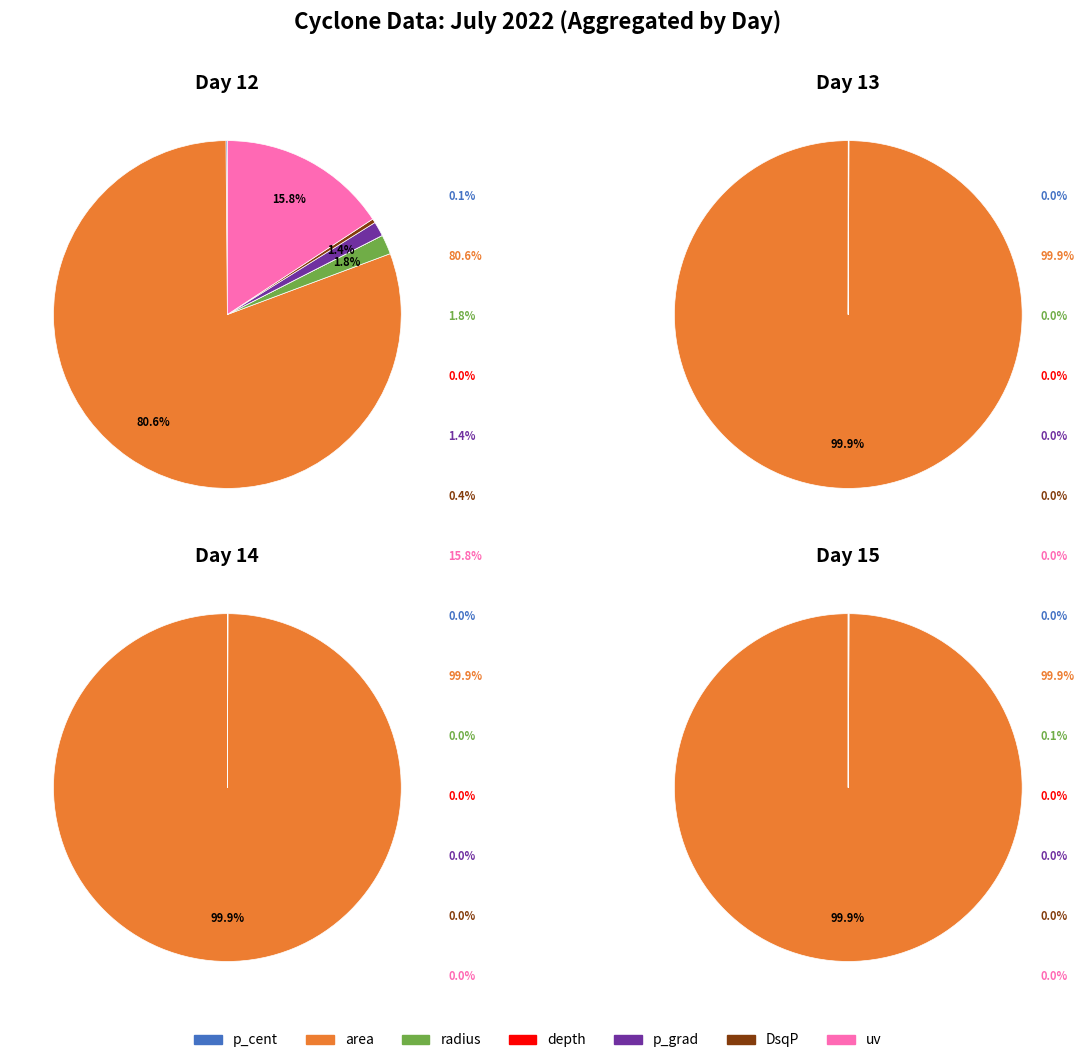

At depth, list the series in order from smallest to largest.

12, 15, 13, 14